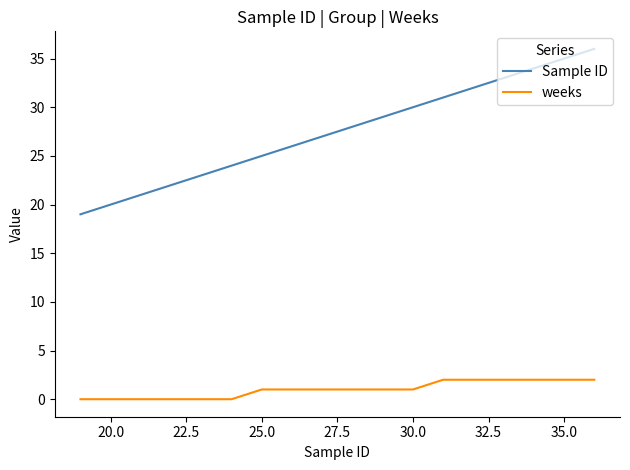

What is the minimum value for Sample ID?

19